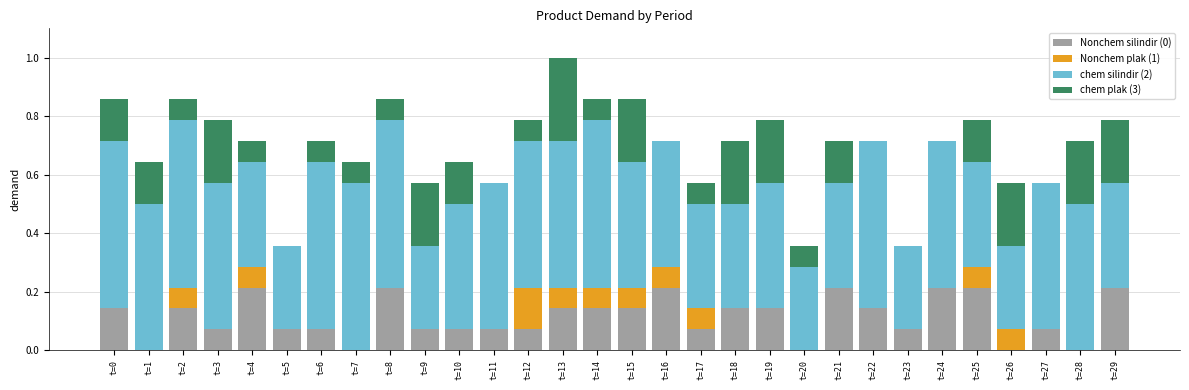

What are all the series names shown in the legend?

Nonchem silindir (0), Nonchem plak (1), chem silindir (2), chem plak (3)